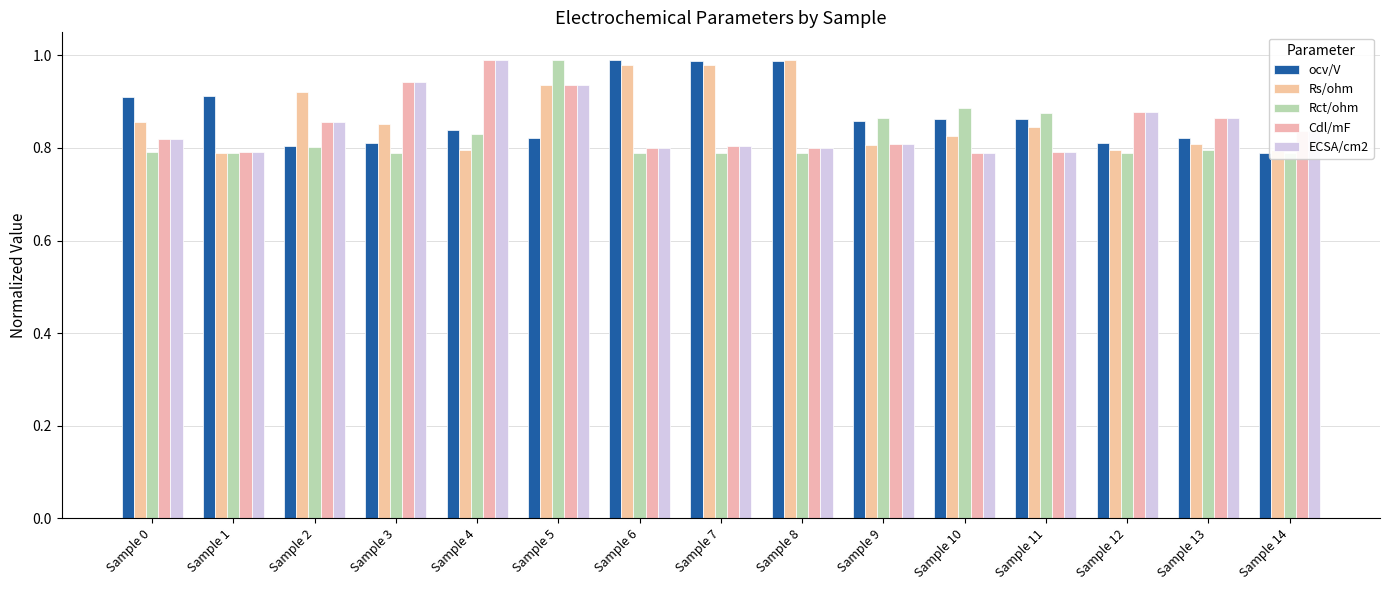

At which category is the sum across all series the highest?

Sample 5